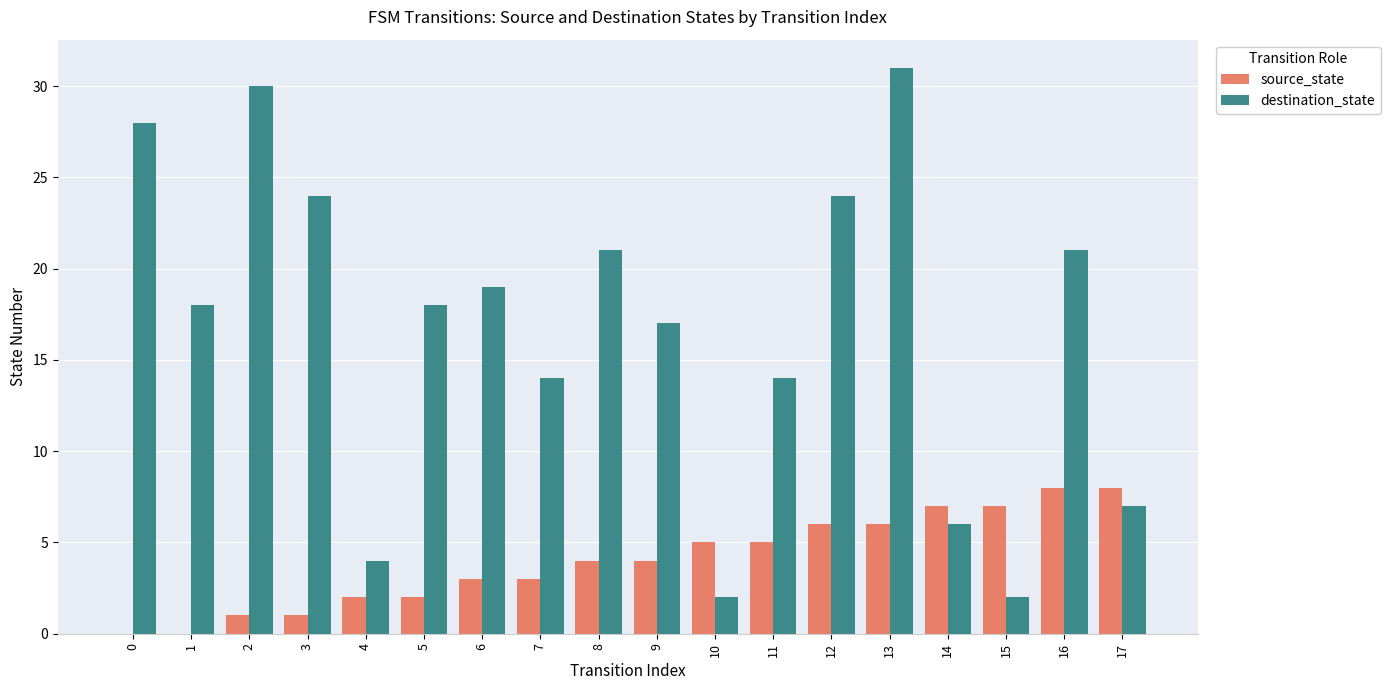

What are all the series names shown in the legend?

source_state, destination_state